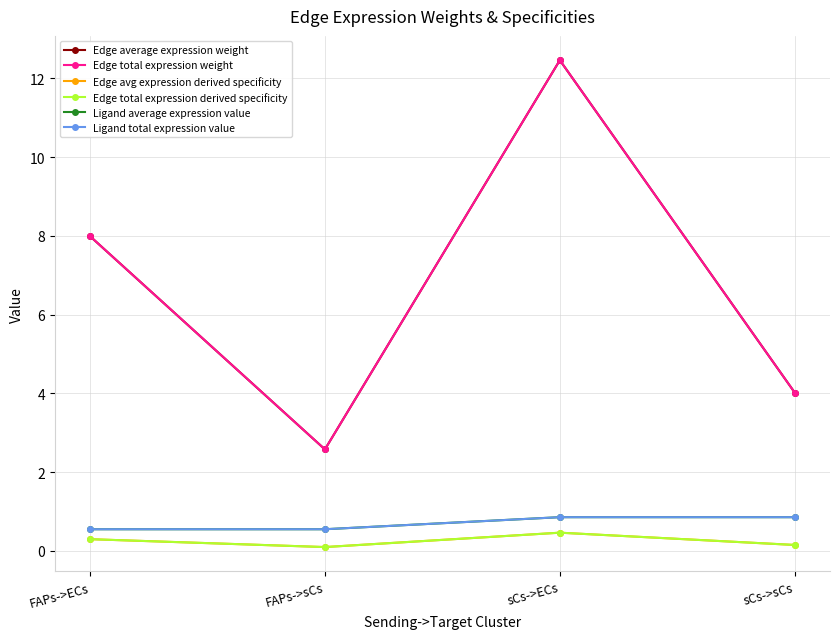

Reading right to left, what are all the values shown in this chart?

Edge average expression weight: 4.0	12.5	2.6	8.0
Edge total expression weight: 4.0	12.5	2.6	8.0
Edge avg expression derived specificity: 0.1	0.5	0.1	0.3
Edge total expression derived specificity: 0.1	0.5	0.1	0.3
Ligand average expression value: 0.9	0.9	0.5	0.5
Ligand total expression value: 0.9	0.9	0.5	0.5